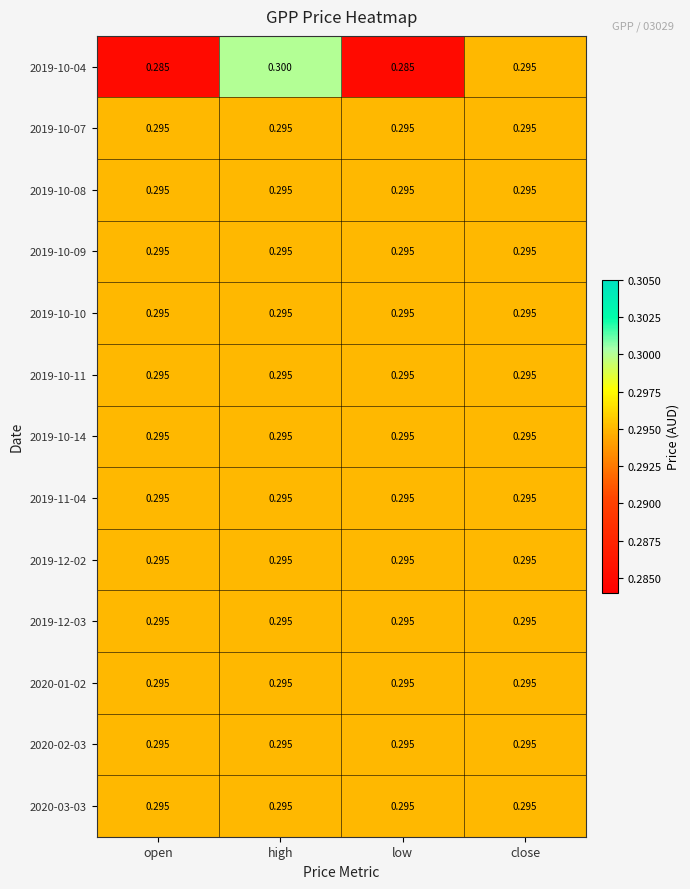

At which category does the chart reach its peak across all series?

high